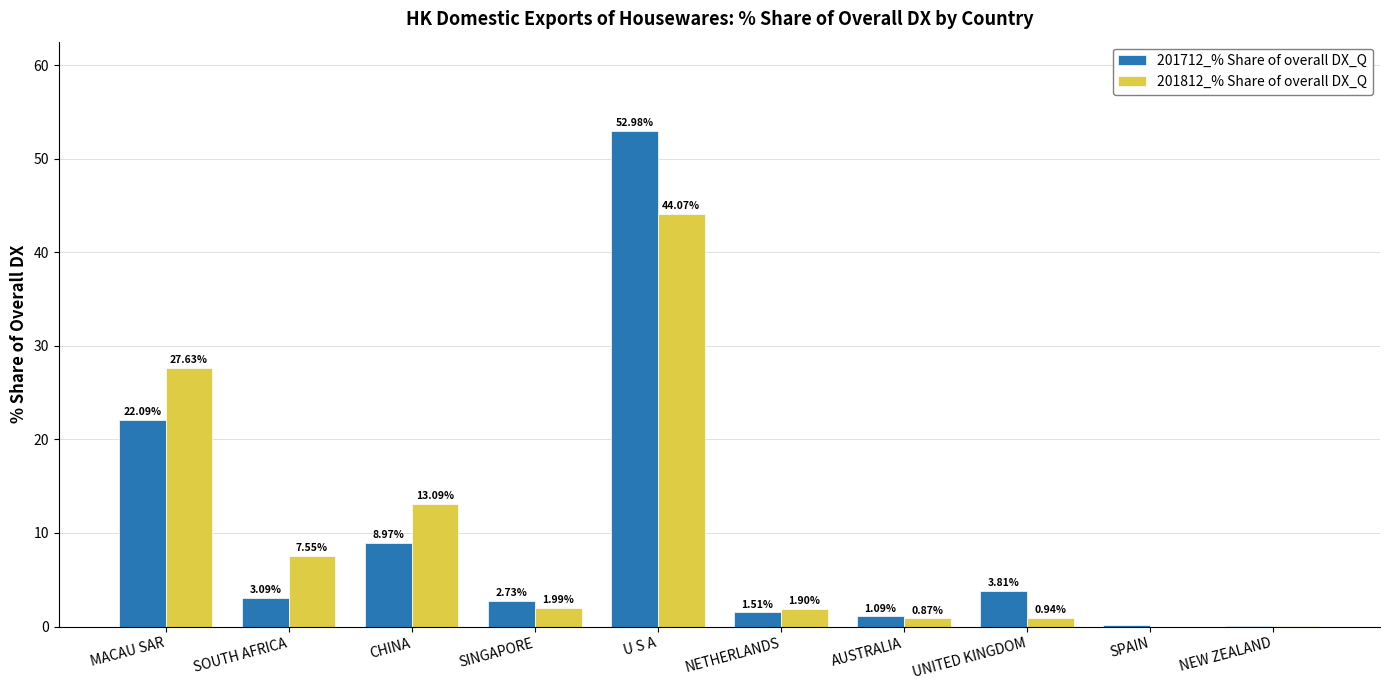

Which series has the largest total across all categories?

201812_% Share of overall DX_Q